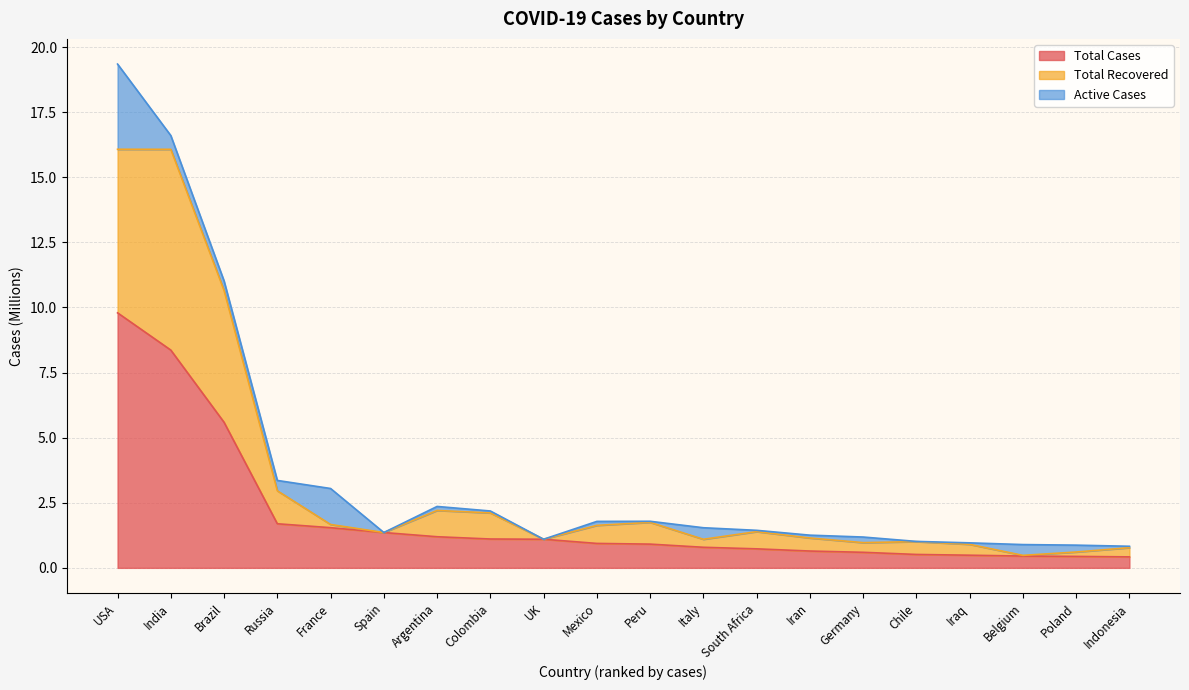

At how many categories does at least one series exceed 15?

2